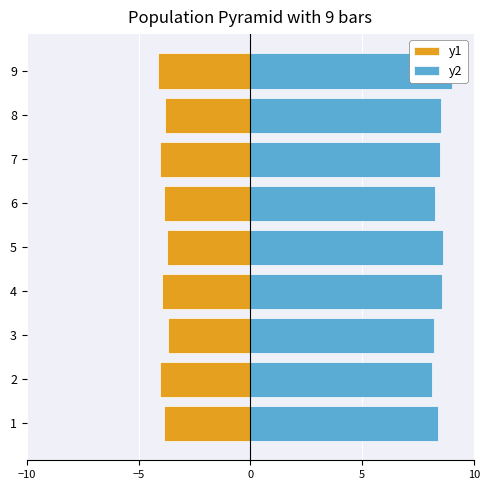

Is the value of y2 at 2 greater than the value of y1 at 3?

Yes